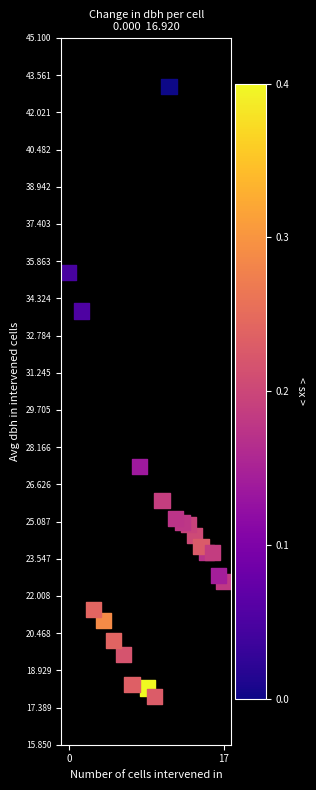

What is the range of X values (max minus min)?

16.9